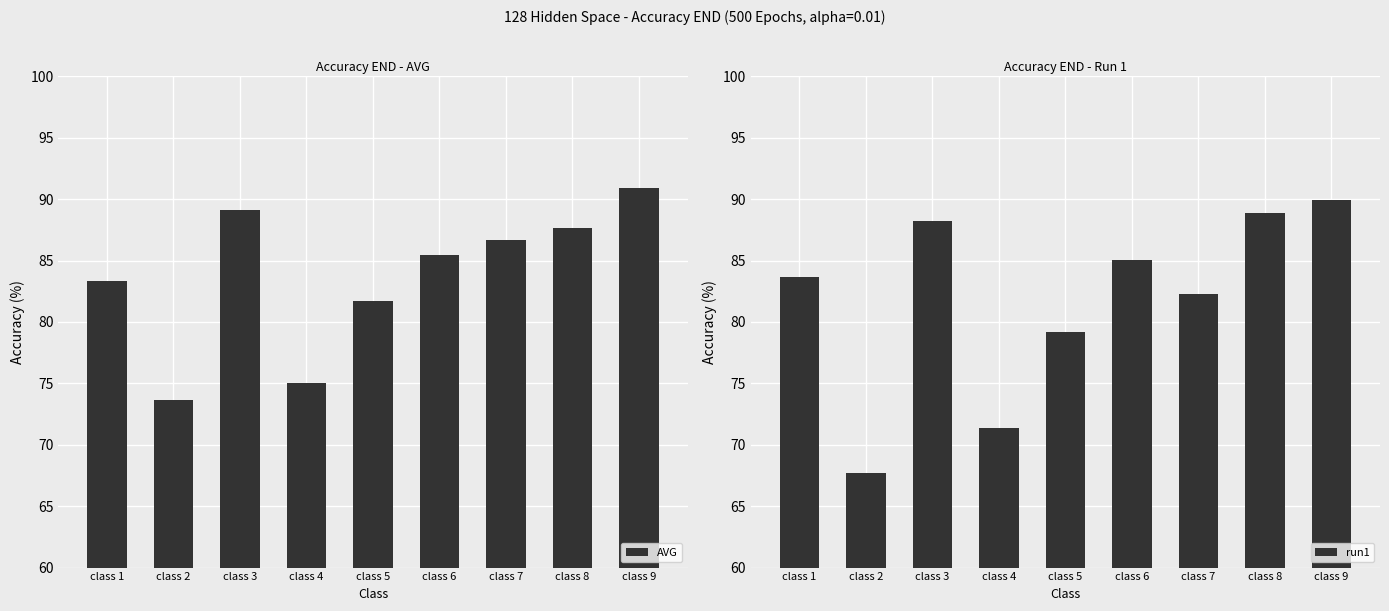

Does the chart contain stacked bars?

No